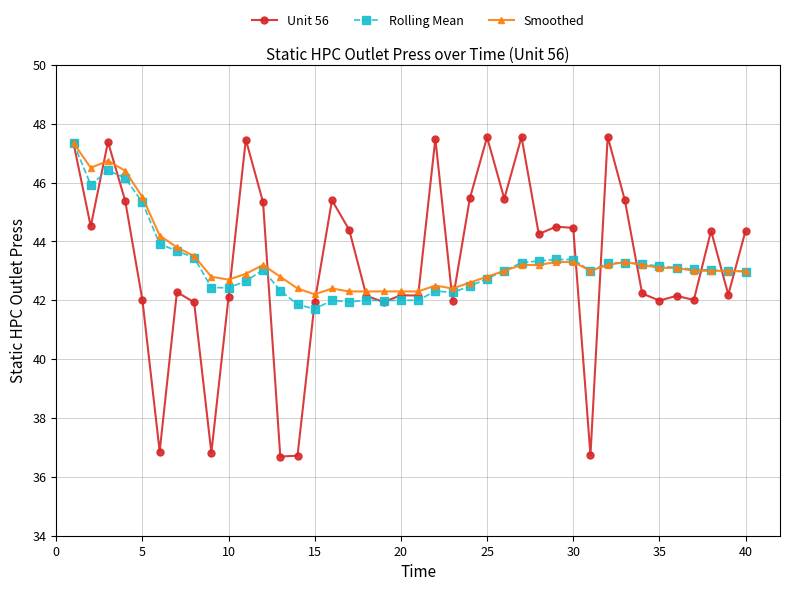

True or false: Smoothed has more than 2 points higher than both neighbors.

True